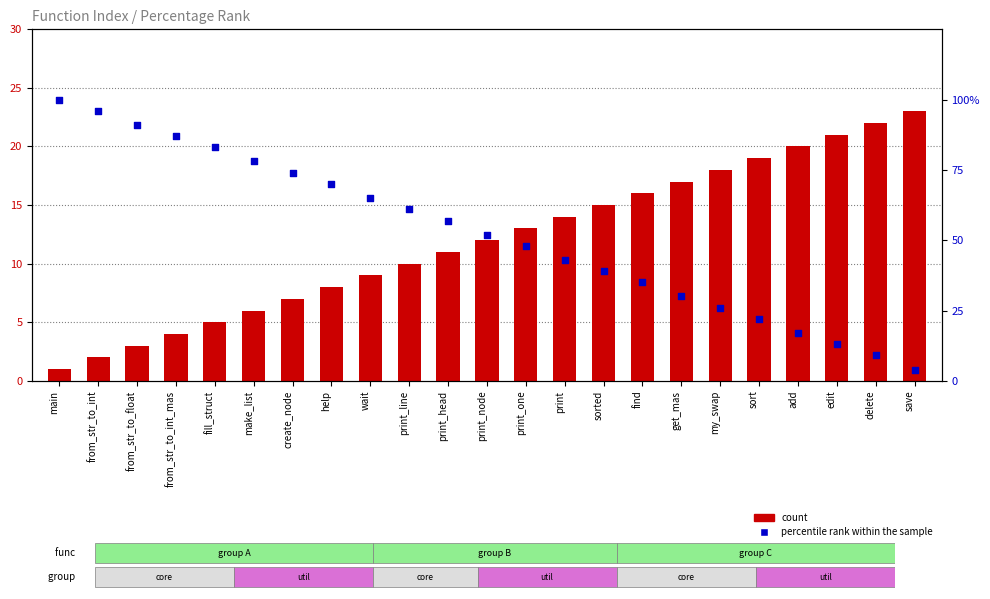

Which series contains the highest Y value?

percentile rank within the sample